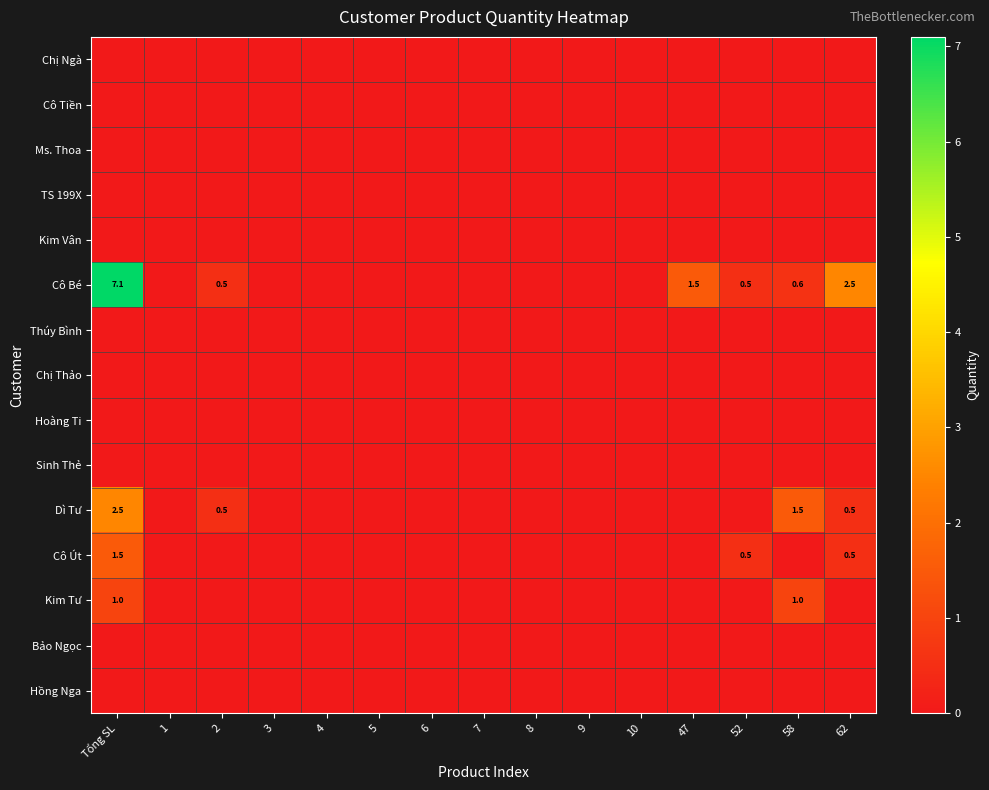

Is the value of Thúy Bình at 2 greater than the value of Kim Tư at 7?

No